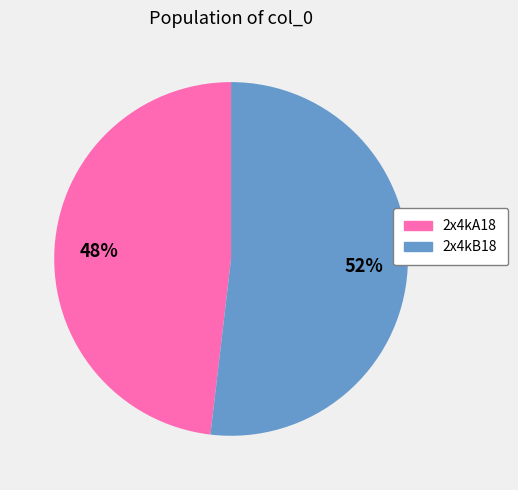

Is the sum of 2x4kA18 and 2x4kB18 greater than half?

Yes